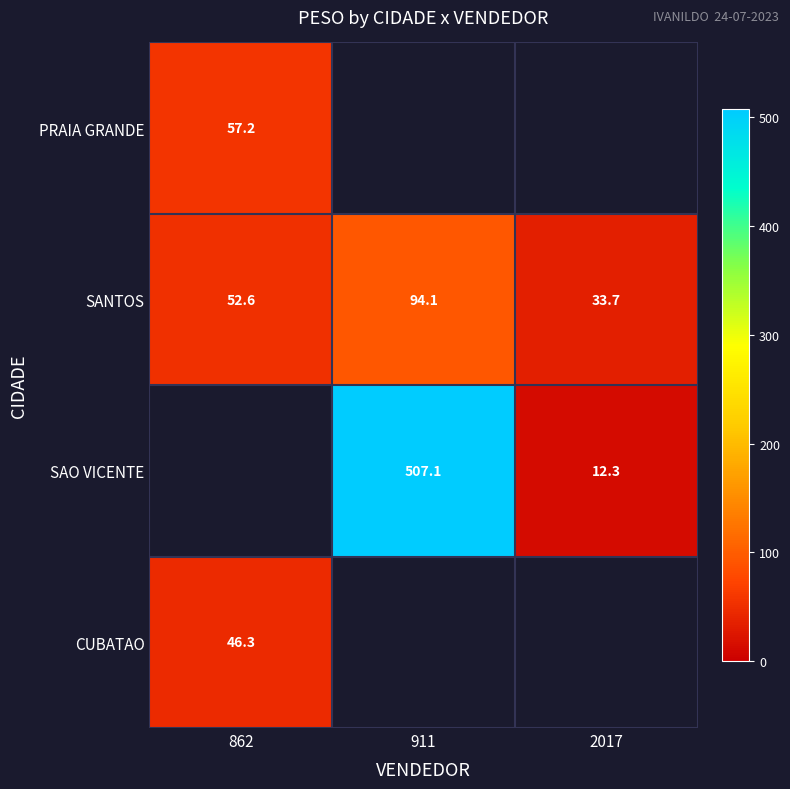

Which label corresponds to the smallest value in the chart?

2017